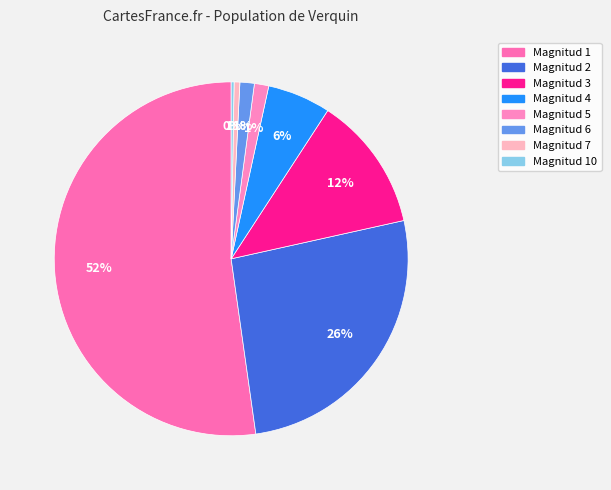

Which category has the smallest portion of the pie?

10